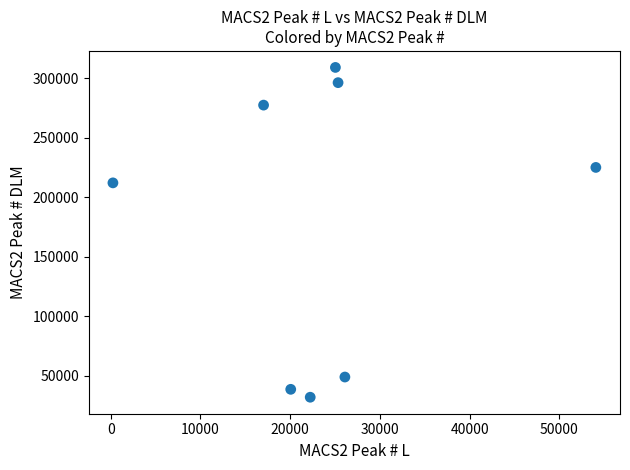

What is the range of X values (max minus min)?

53804